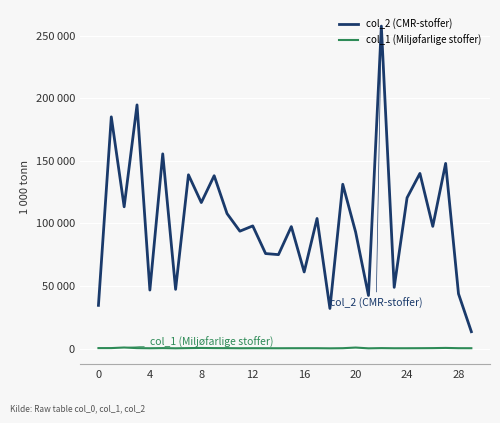

Does the chart have visible grid lines?

Yes